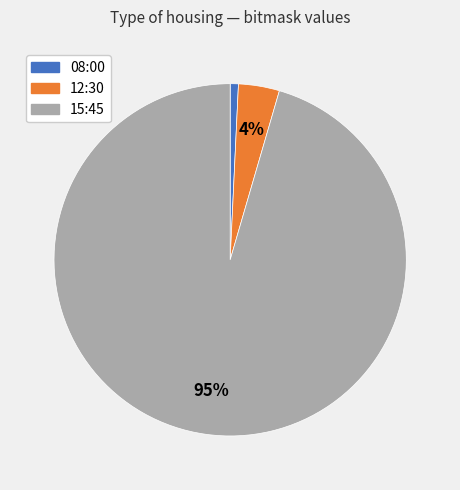

Is the sum of 08:00 and 15:45 greater than half?

Yes